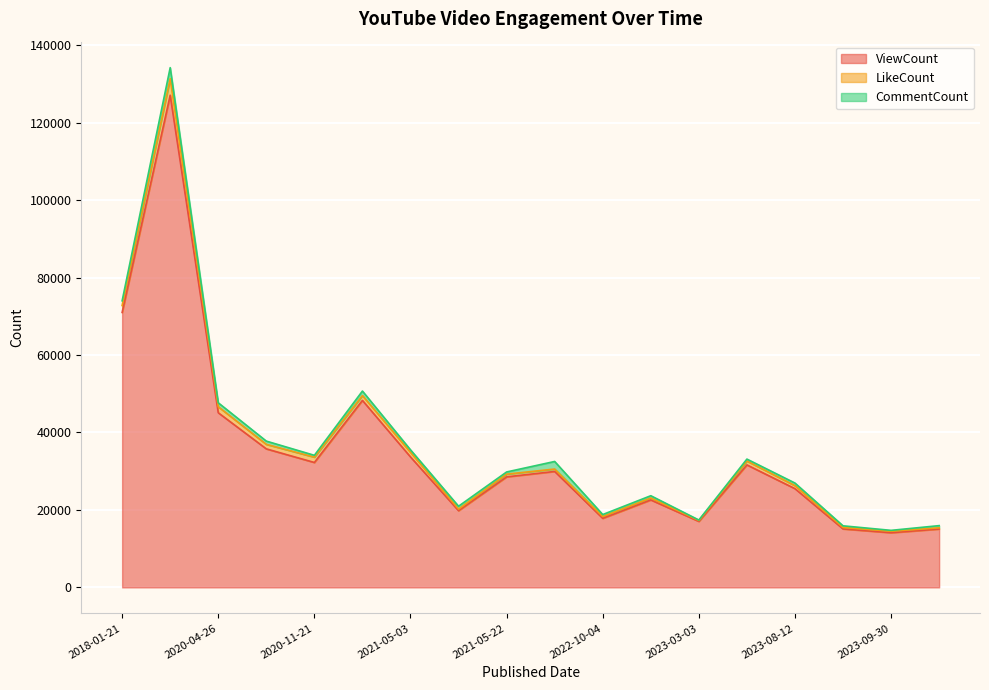

The CommentCount series shows 772 at 2018-01-21. True or false?

False